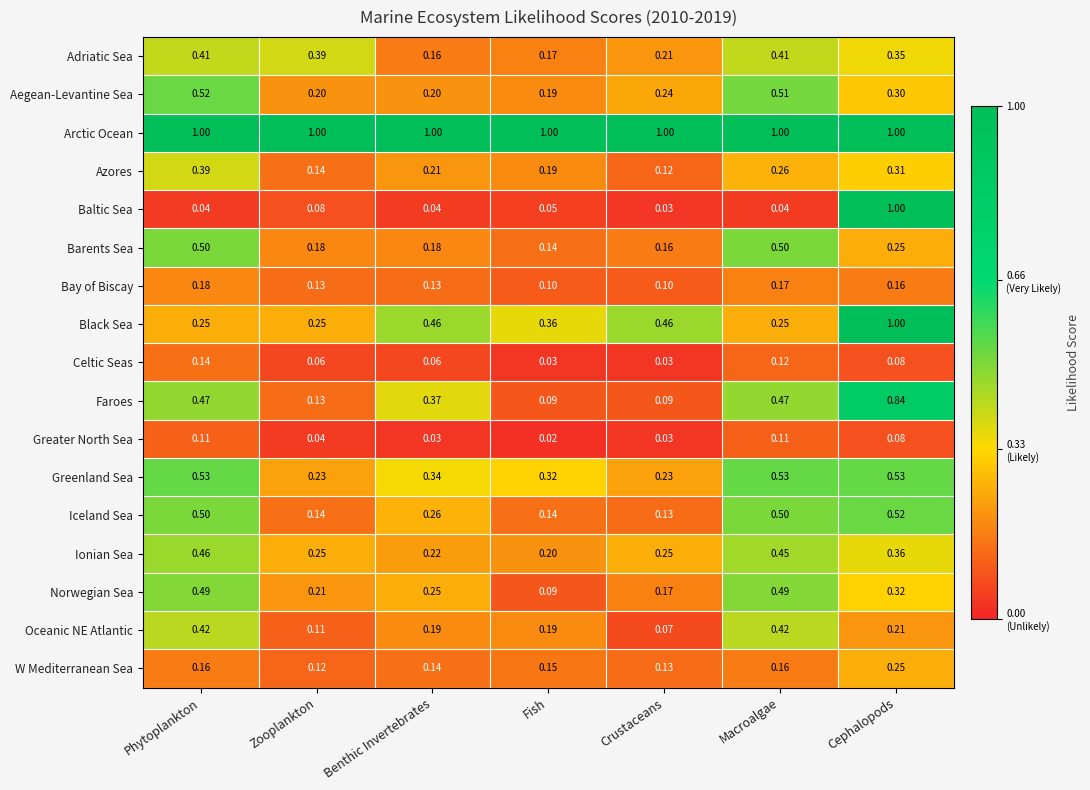

Which label corresponds to the smallest value in the chart?

Fish